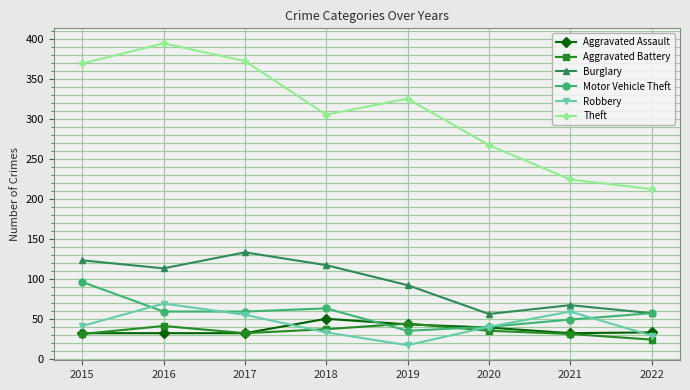

True or false: Aggravated Assault has more than 0 interior local peaks.

True